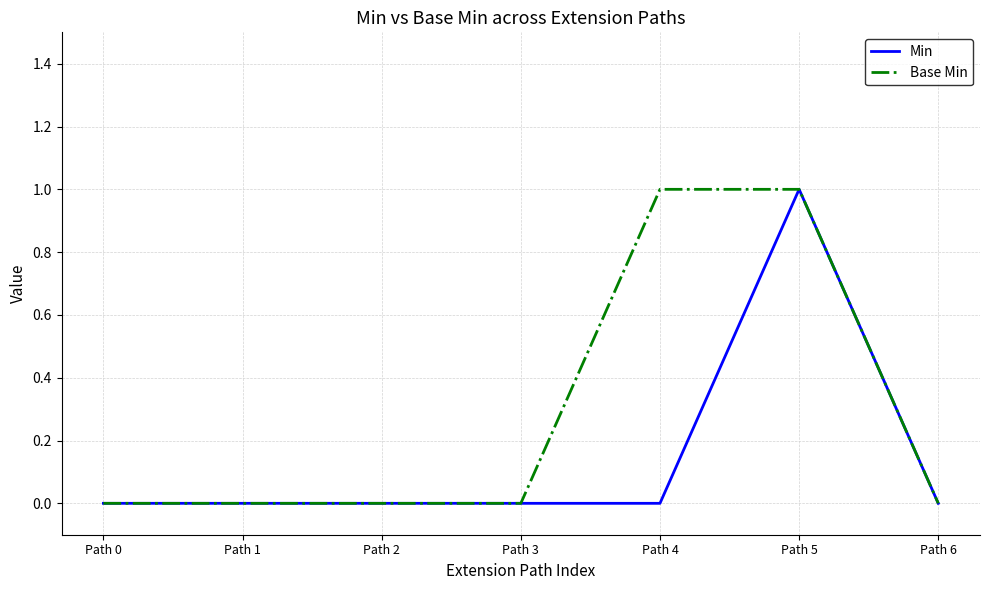

Which series changed the most between Path 1 and Path 4?

Base Min